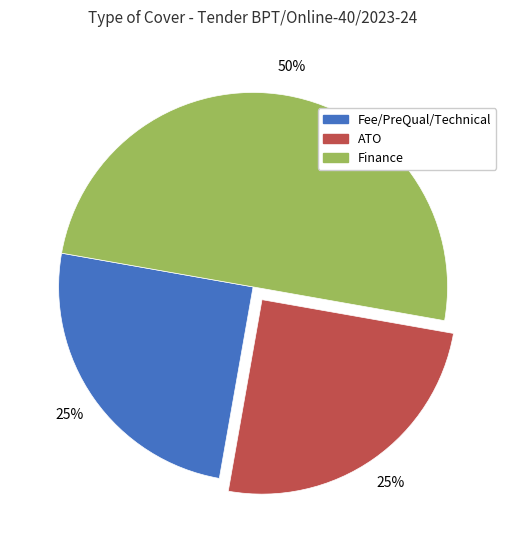

To the nearest percent, what is the average slice percentage?

33%